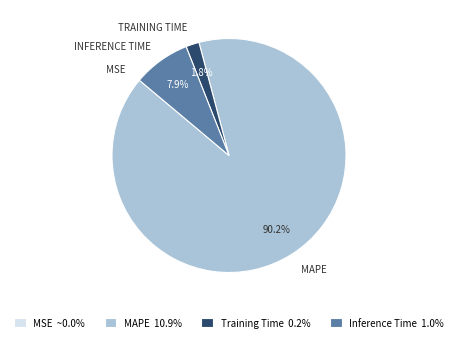

Is it true that MAPE is 90% of the pie?

True